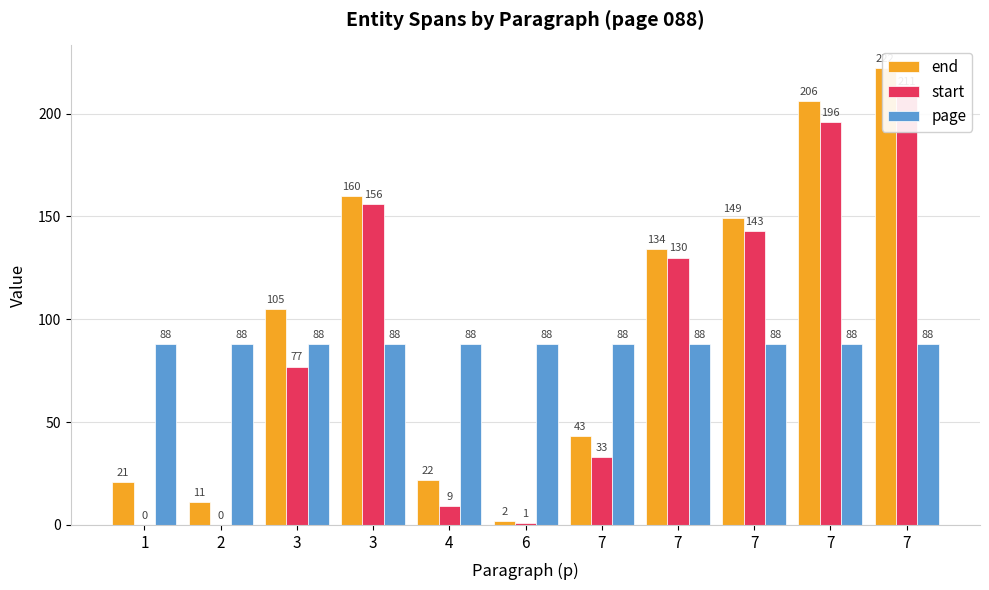

How many values in the start series exceed 77?

5